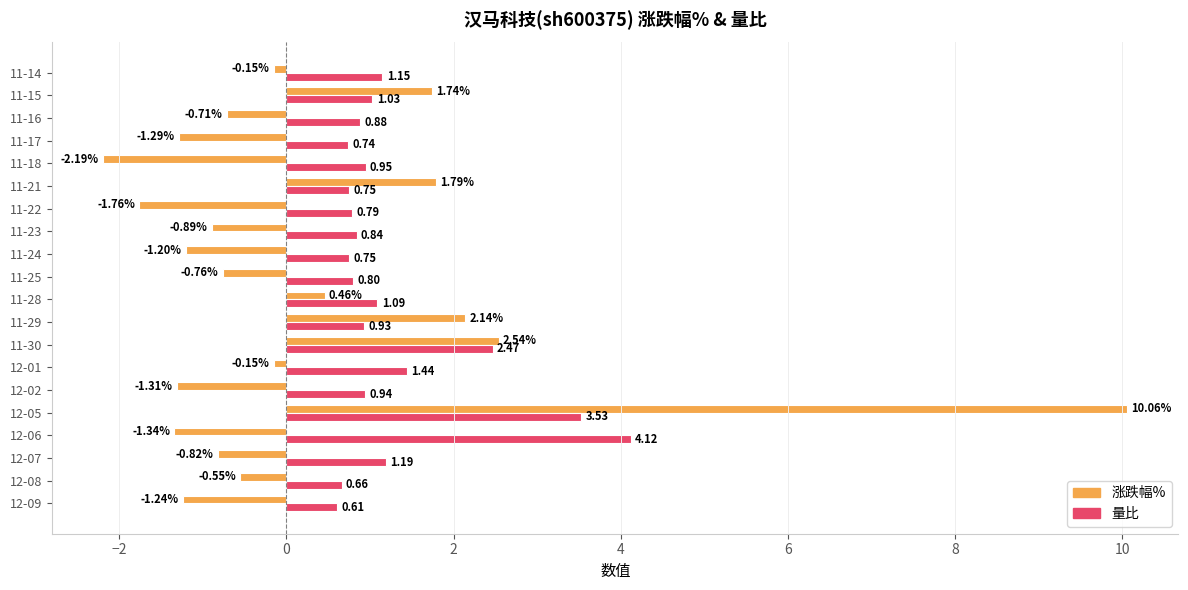

List the series in order of their overall mean, highest first.

量比, 涨跌幅%